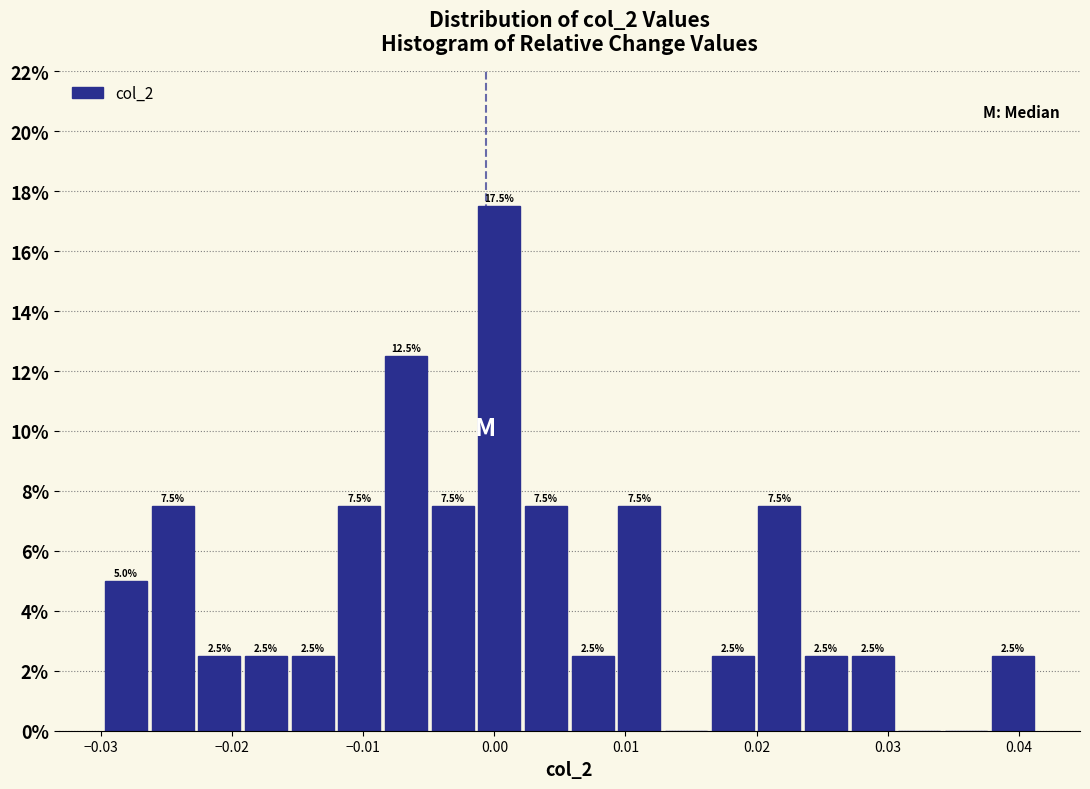

Read against the x-axis, roughly where is the centre of the tallest bar?

0.000